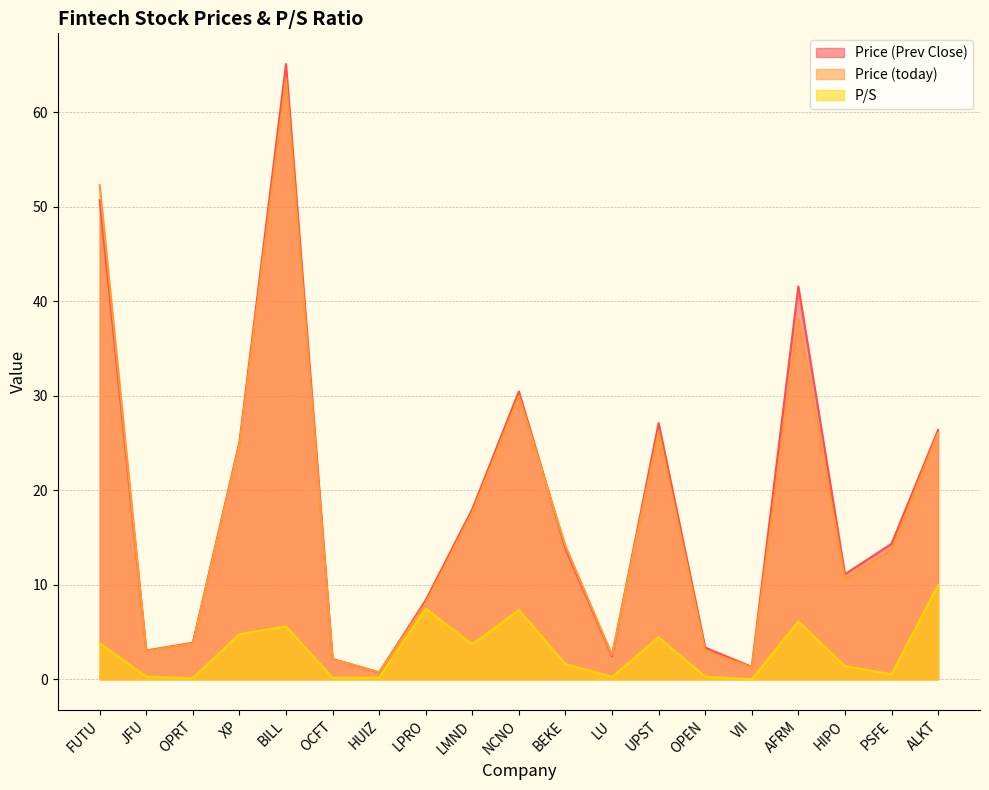

Rank the categories by Price (Prev Close) value from lowest to highest.

HUIZ, VII, OCFT, LU, JFU, OPEN, OPRT, LPRO, HIPO, BEKE, PSFE, LMND, XP, ALKT, UPST, NCNO, AFRM, FUTU, BILL